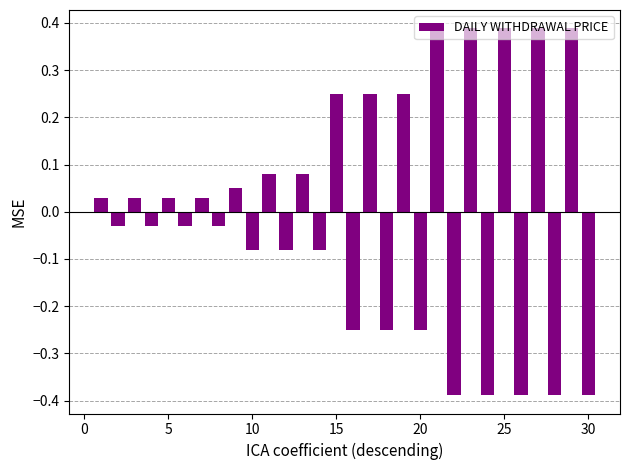

How many positive values are there?

15